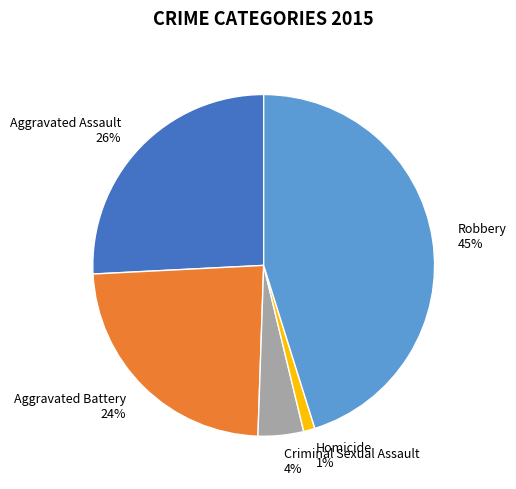

Is it true that Aggravated Battery is 14% of the pie?

False